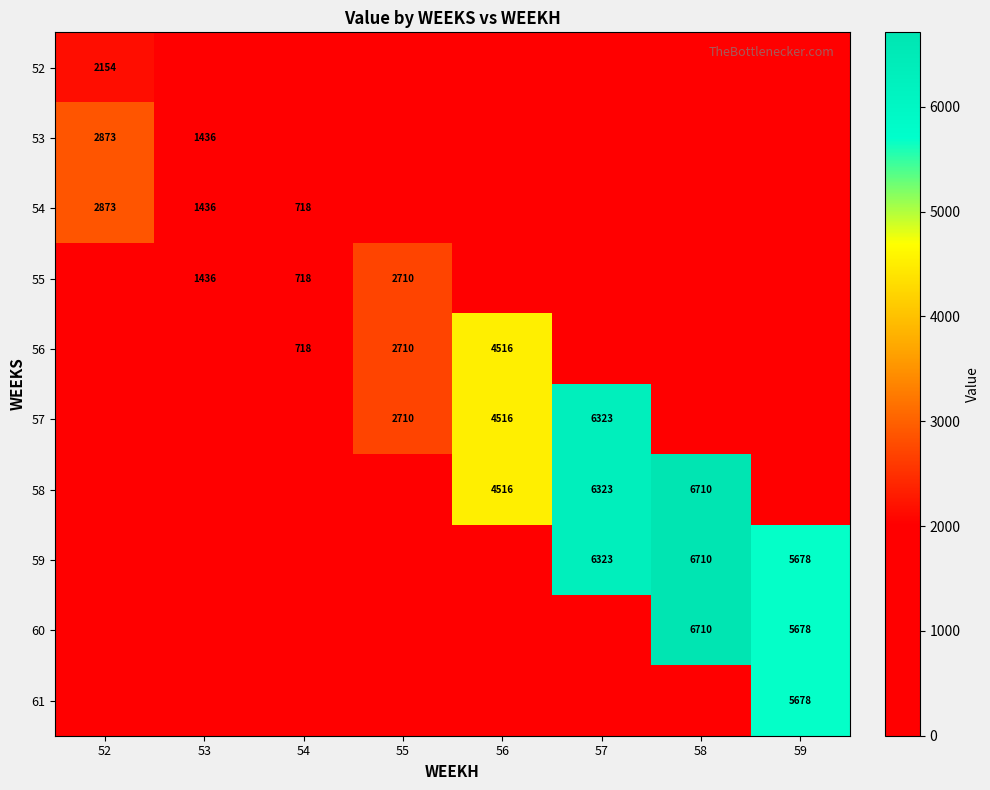

True or false: 59 has a value of 1247 at 59.

False